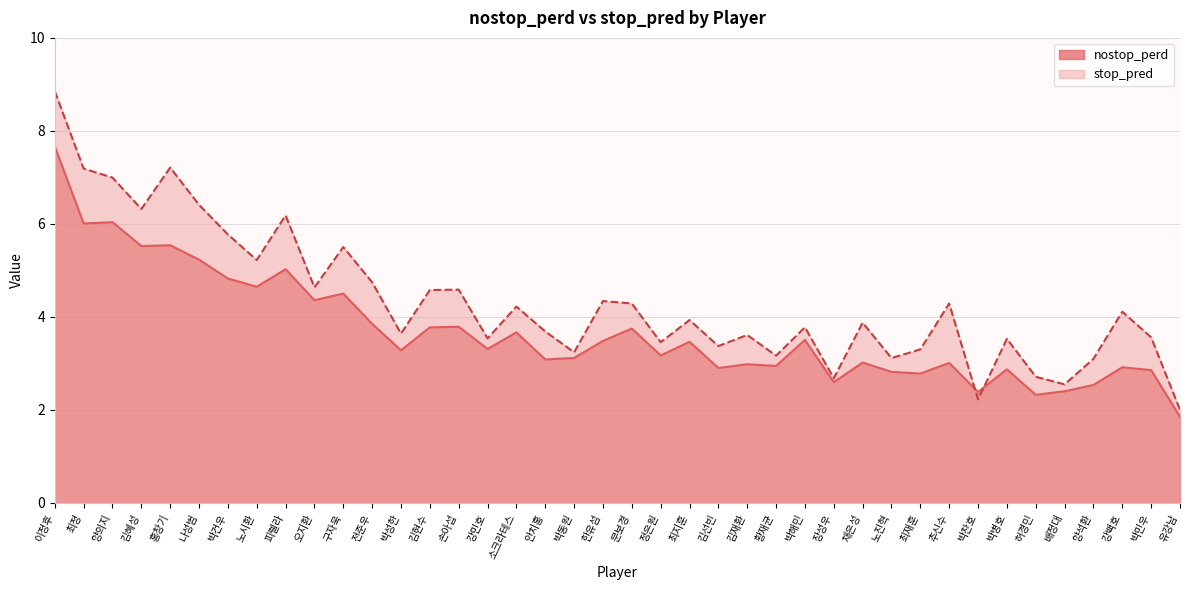

True or false: stop_pred has a value of 11.0 at 피렐라.

False